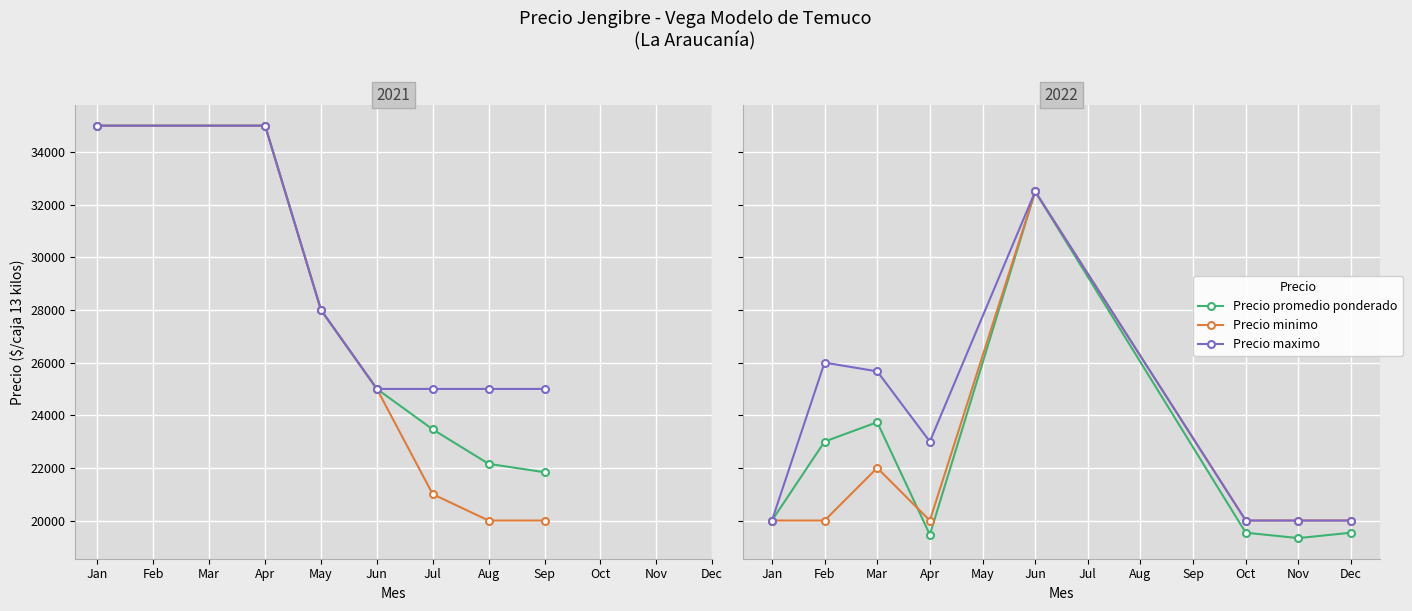

What is the smallest value displayed?

19333